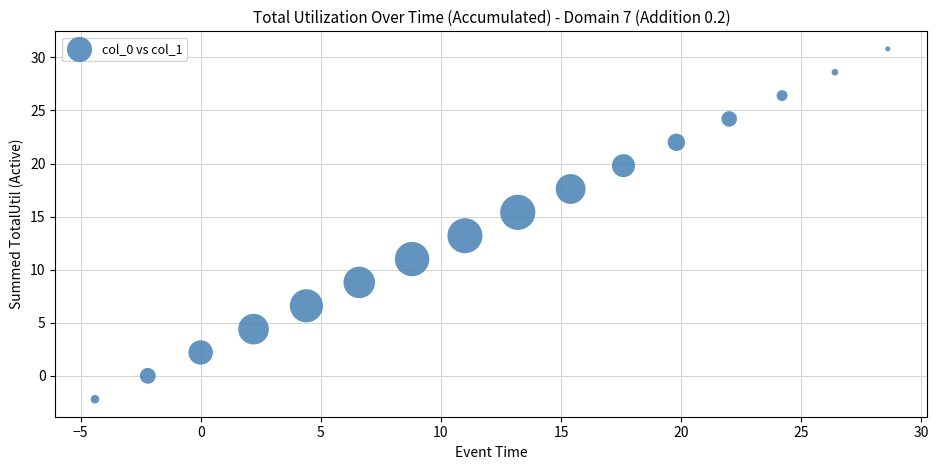

What is the range of X values (max minus min)?

33.0